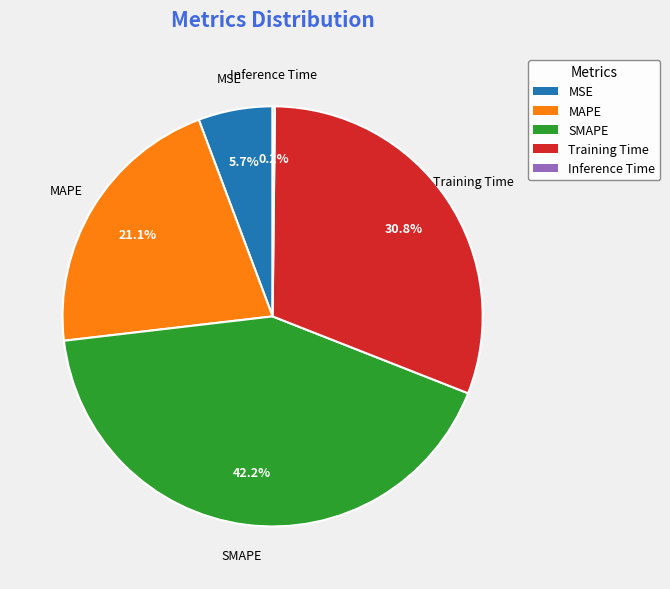

Which has a higher value, MAPE or Training Time?

Training Time